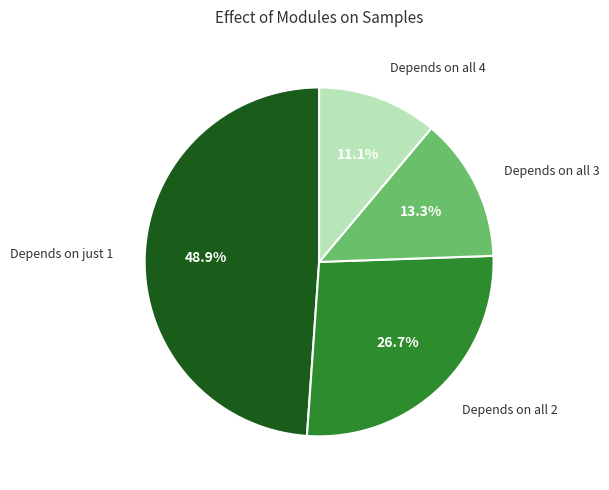

Between Depends on all 3 and Depends on all 4, which is larger?

Depends on all 3